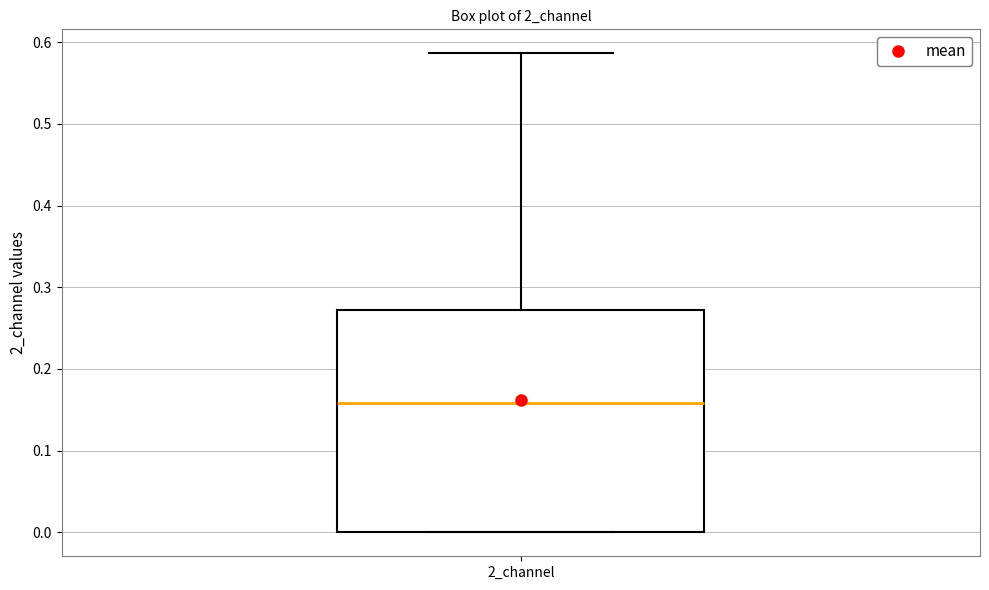

Read this box plot against the y-axis: the position of the median line, the range covered by the box, and the ends of both whiskers. The values are not printed on the chart, so give them approximately, as read against the axis.

median 0.16, box 0.00 to 0.27, whiskers 0.00 to 0.59